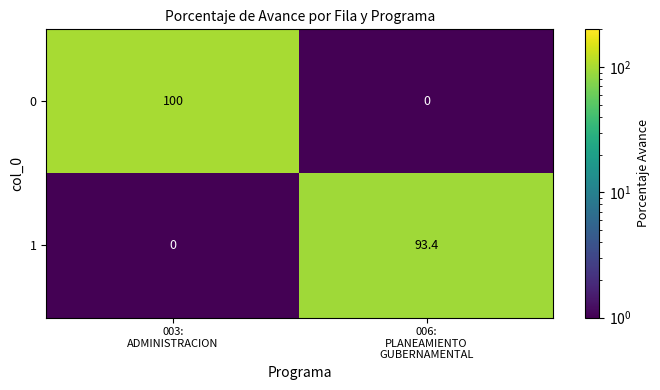

At which category is the sum across all series the highest?

003:
ADMINISTRACION